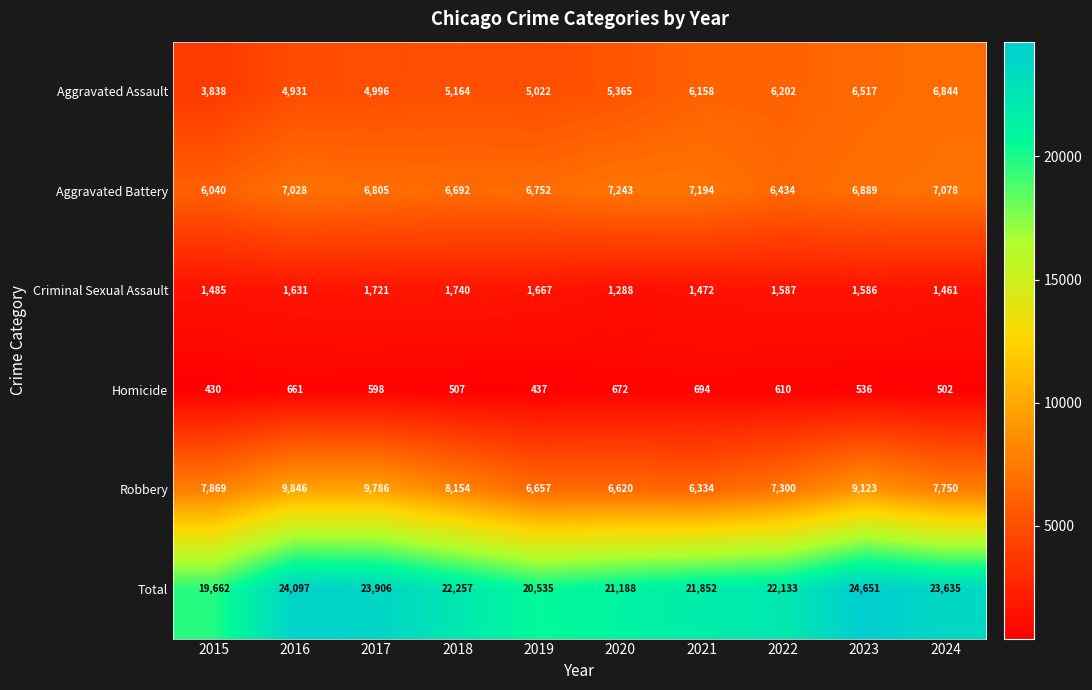

True or false: Criminal Sexual Assault has a value of 465 at 2020.

False